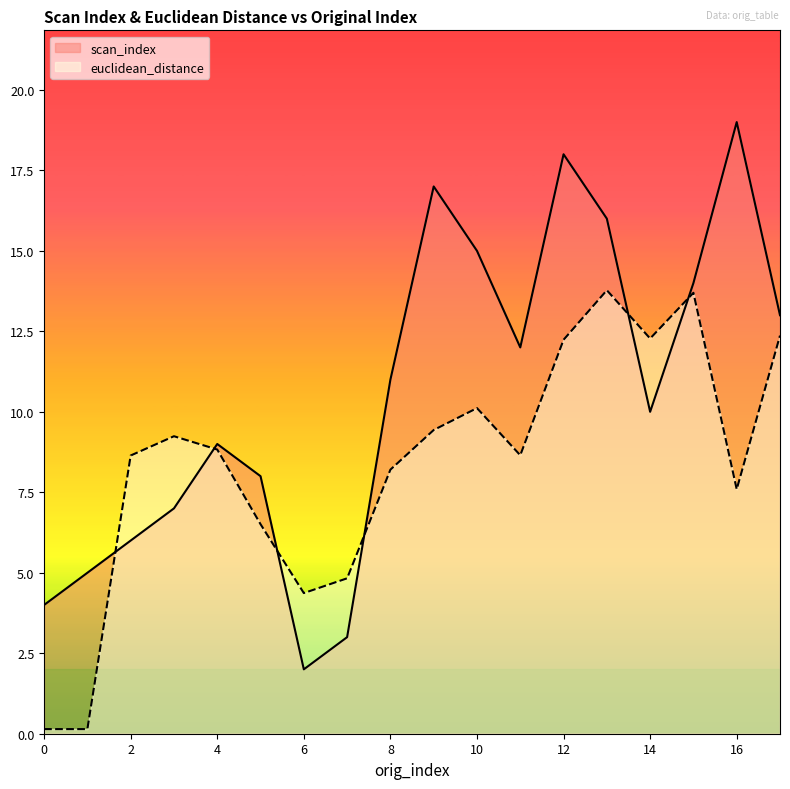

What is the value of the scan_index point at the 15th from the left?

10.0